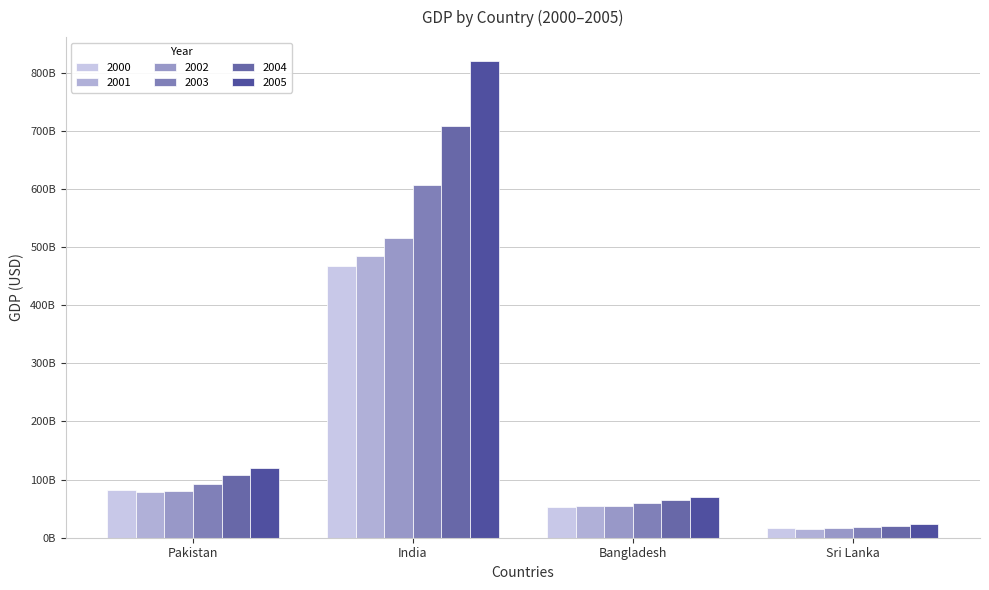

What is the maximum value for 2000?

468394937262.4